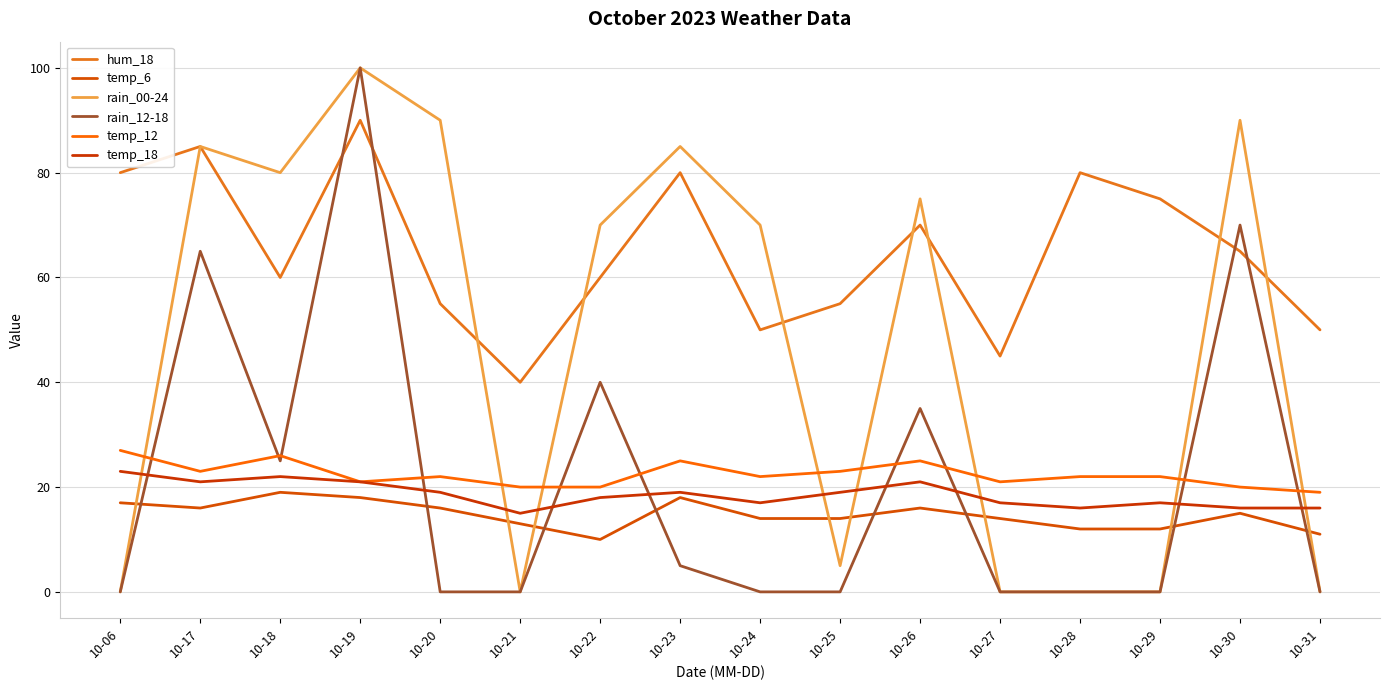

At which label does temp_18 first exceed 19?

10-06